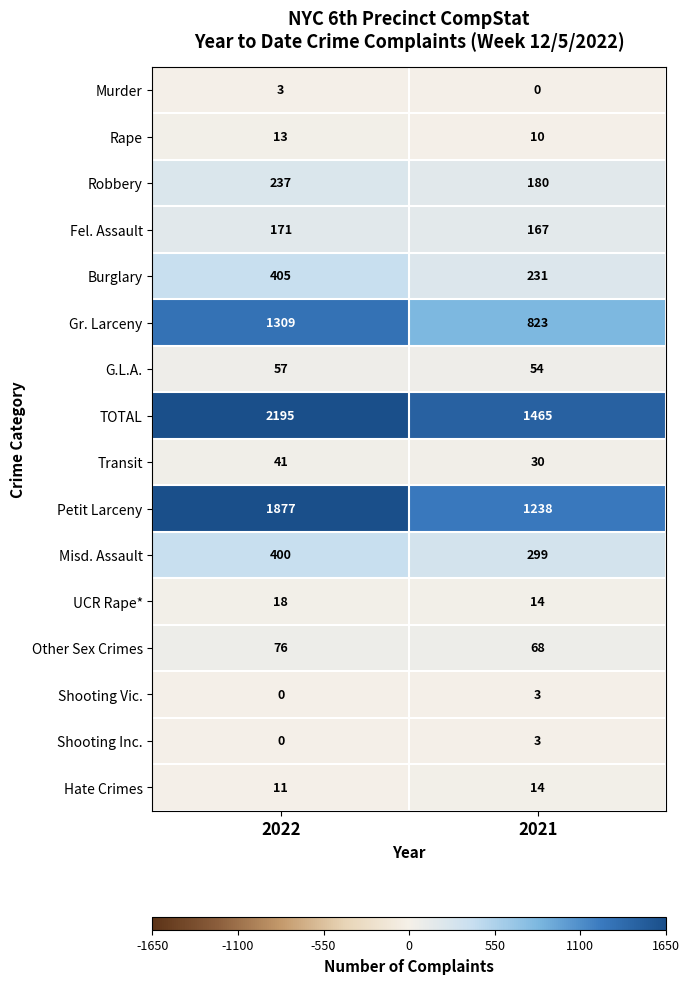

What is the sum of the Gr. Larceny values at 2022 and 2021?

2132